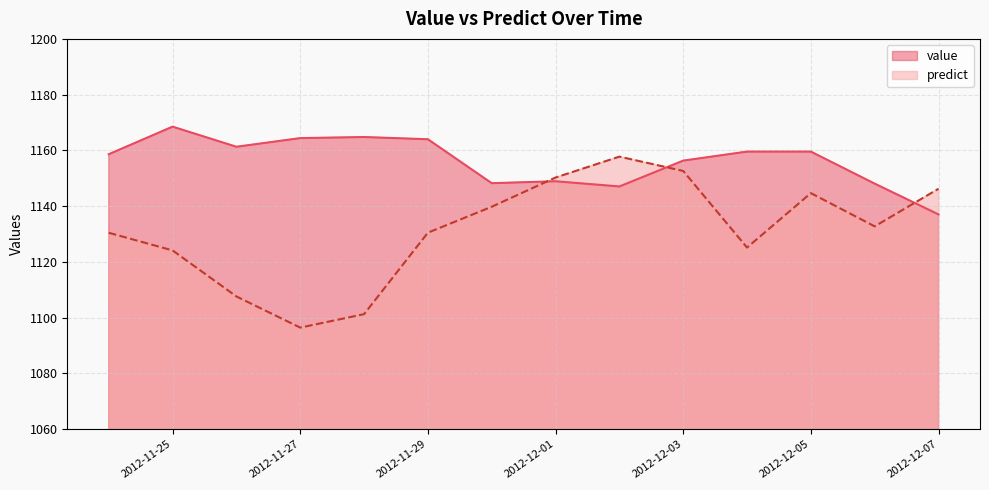

What is the total value across all series at 2012-12-07?

2283.3